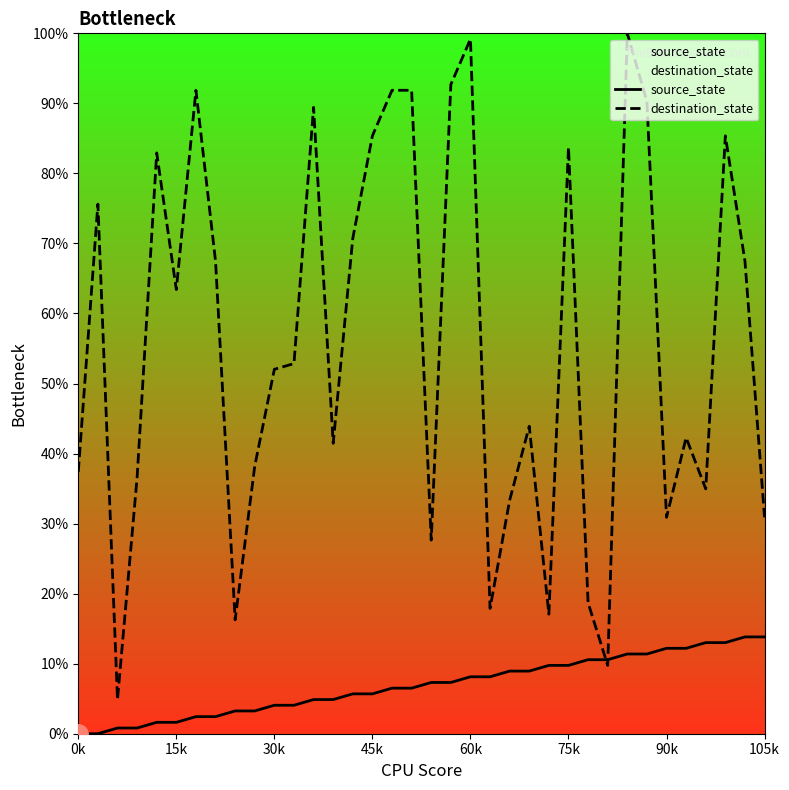

List the series in order of their peak value, highest first.

destination_state, source_state